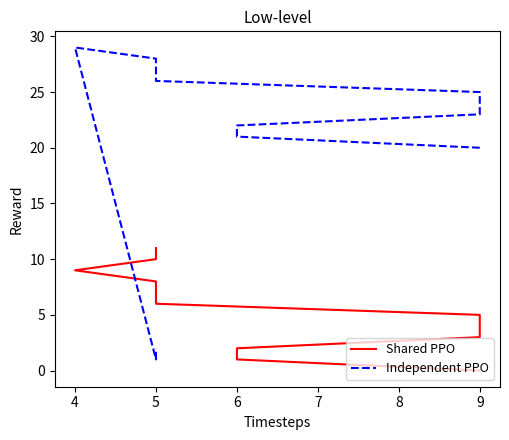

What is the difference between the maximum and minimum values in the Shared PPO series?

11